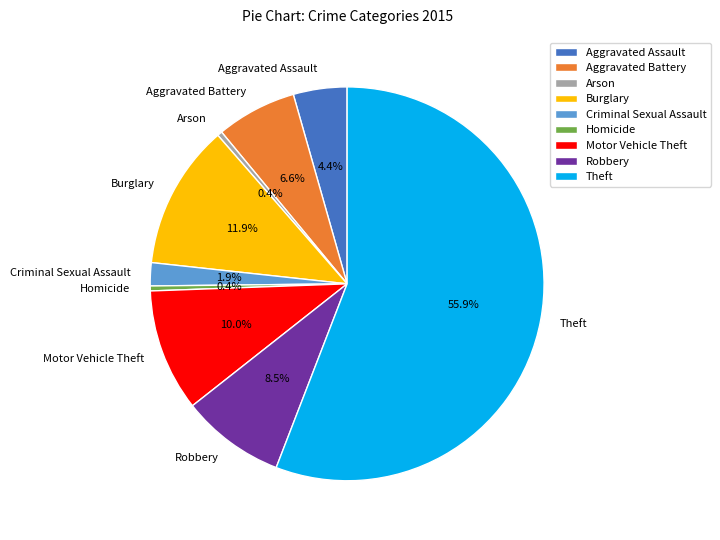

What percentage do Aggravated Battery and Aggravated Assault together represent?

11.0%